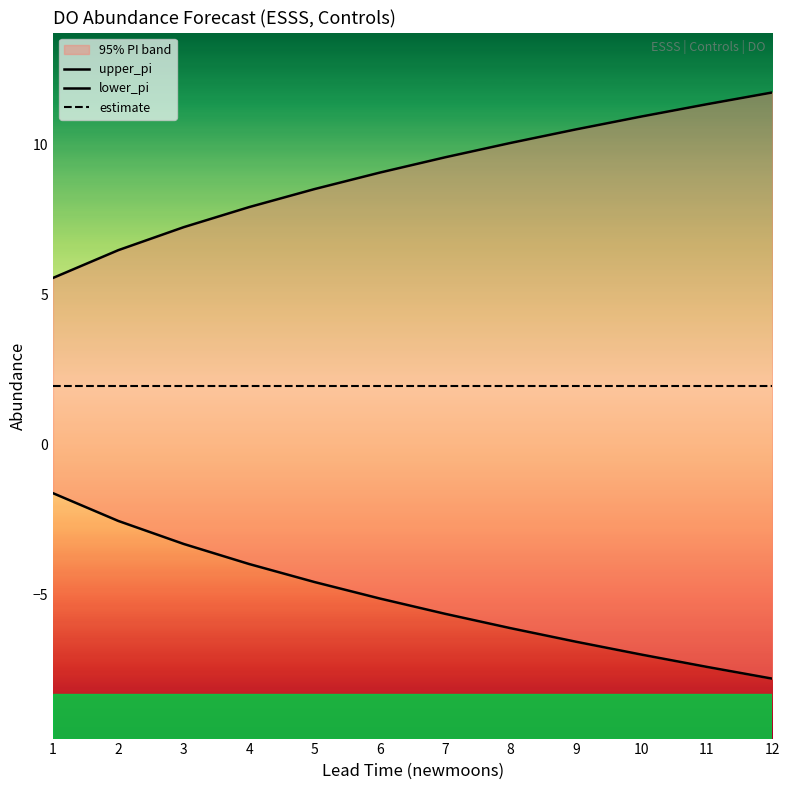

What is the highest value of the estimate series?

2.0